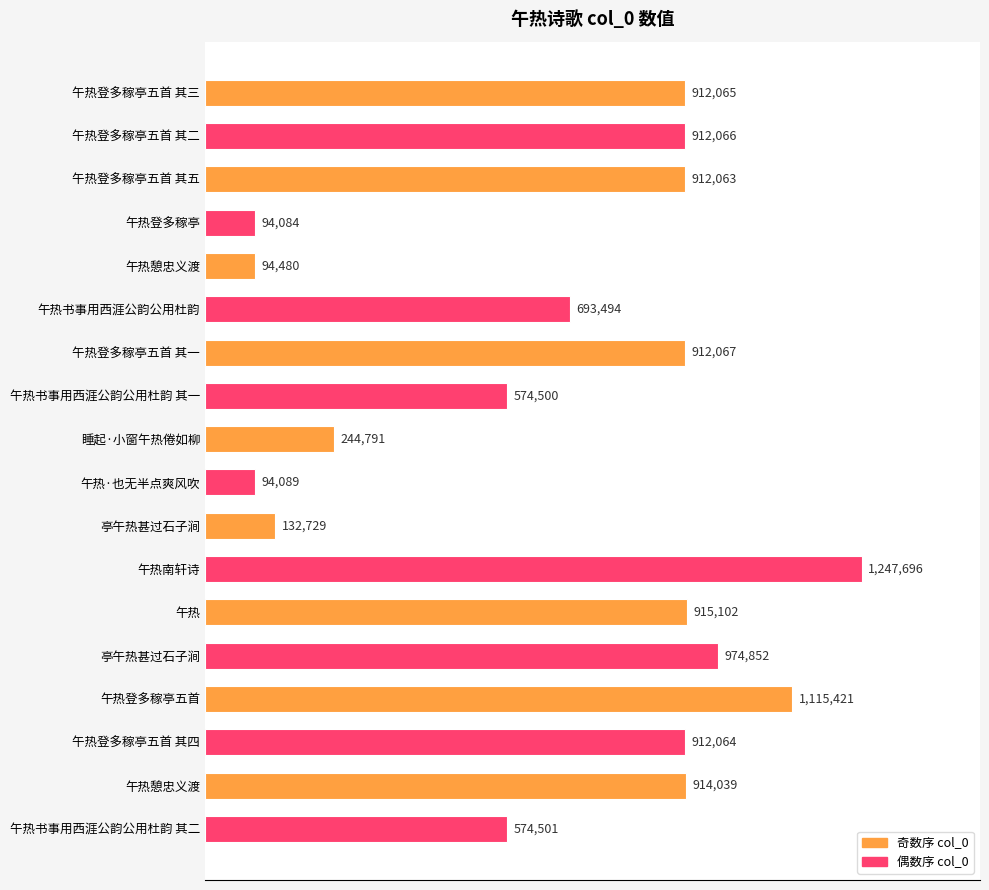

What is the smallest value displayed?

94084